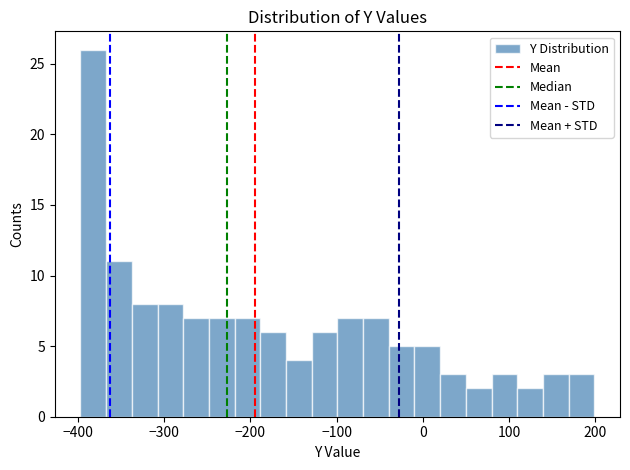

Read against the x-axis, roughly where is the centre of the tallest bar?

-380